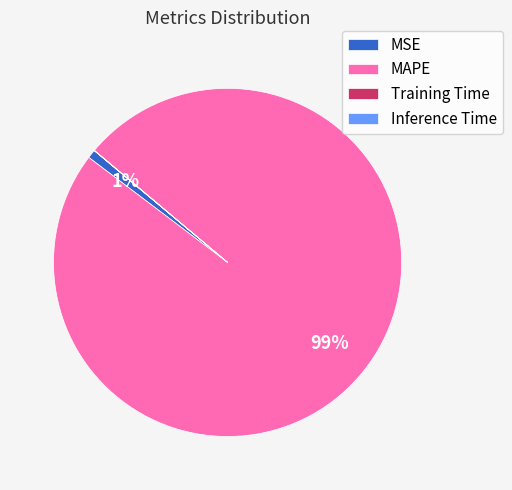

Which category has the biggest portion of the pie?

MAPE